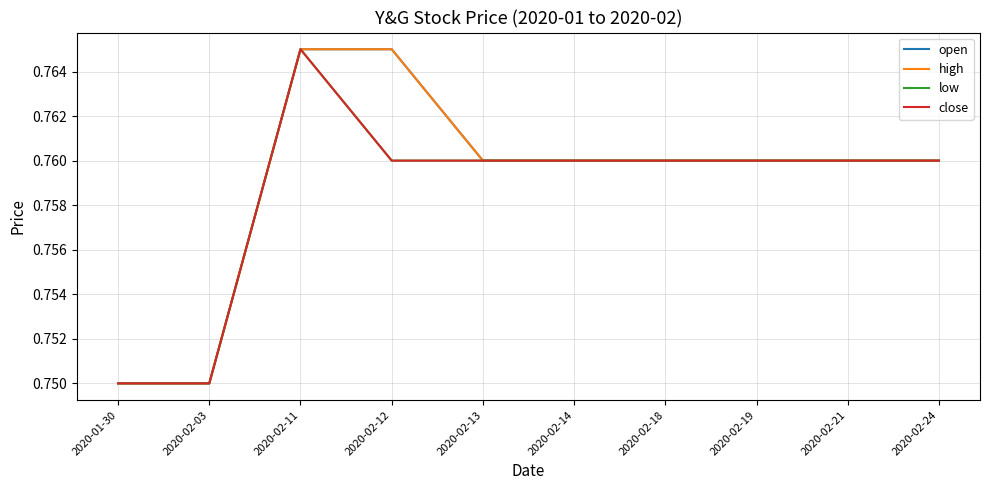

At which category is the sum across all series the highest?

2020-02-11